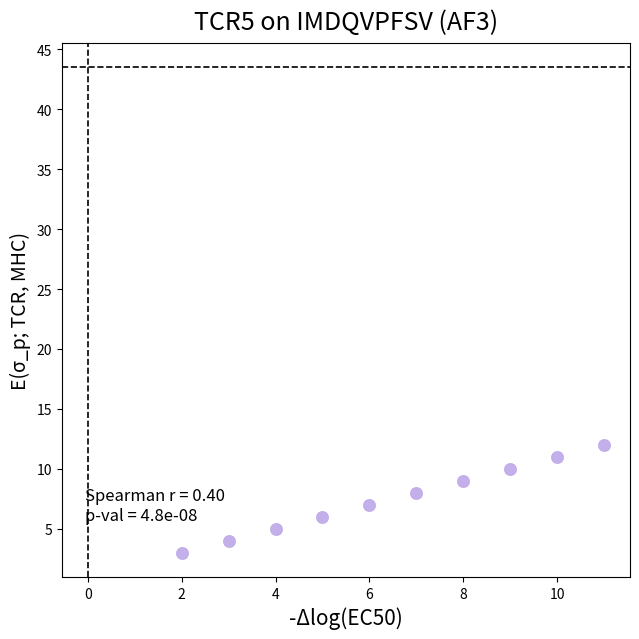

What is the range of Y values (max minus min)?

9